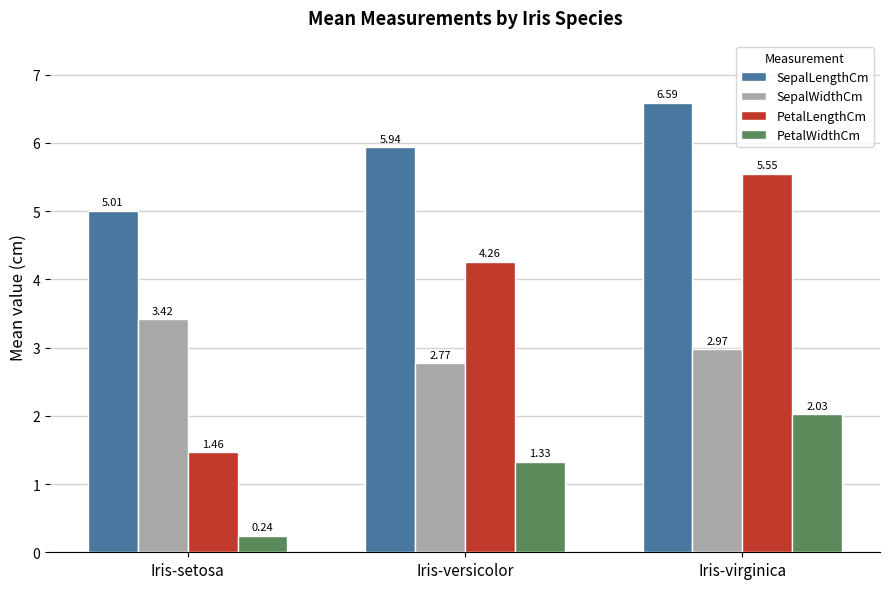

The value of SepalLengthCm at Iris-setosa is 7.8. True or false?

False